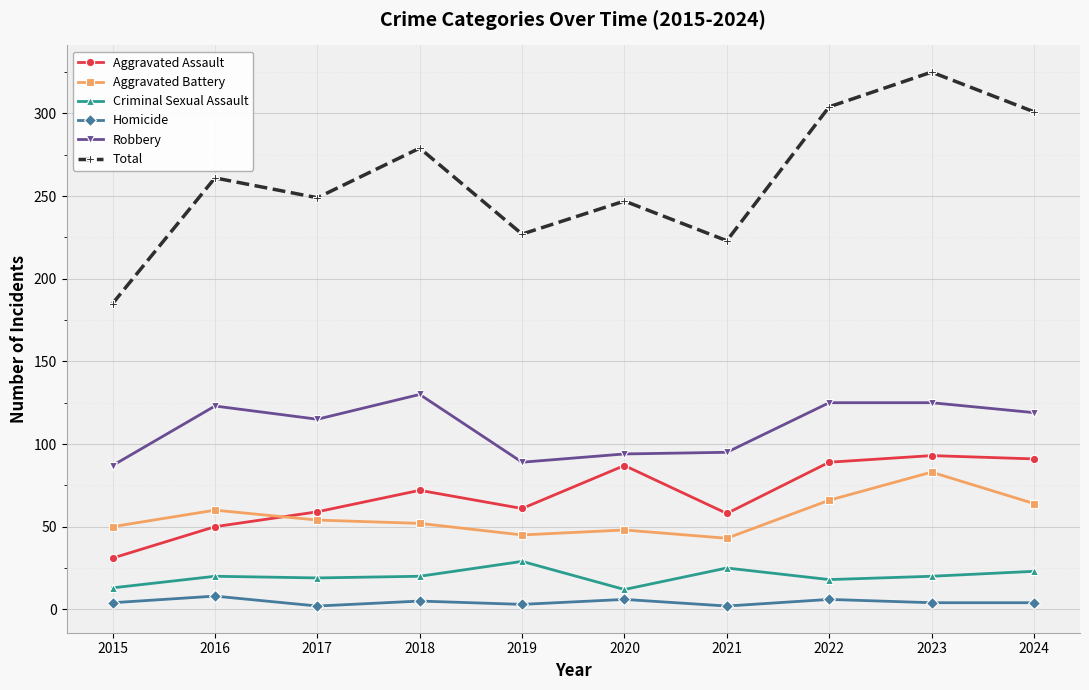

What is the highest value of the Aggravated Battery series?

83